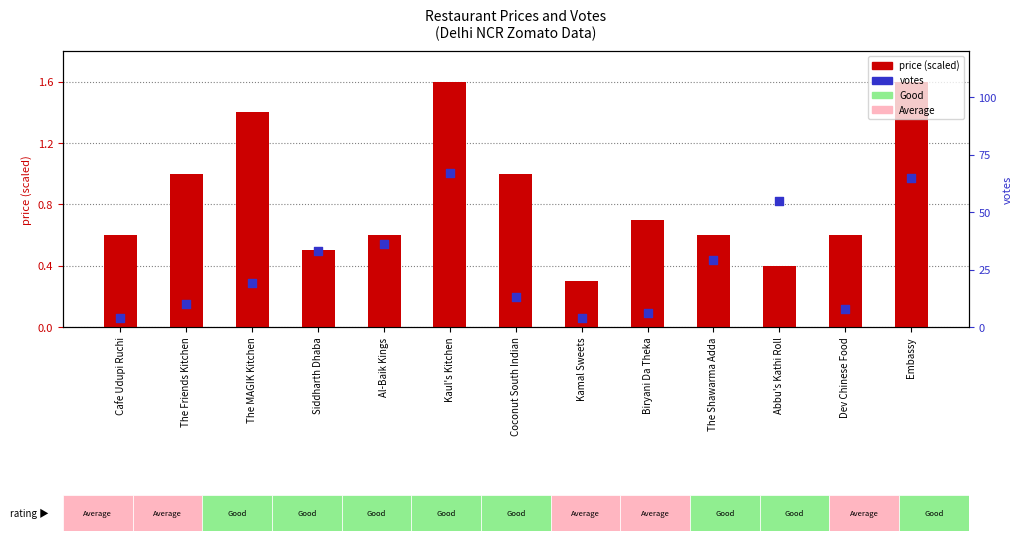

Which series has the largest total across all categories?

votes